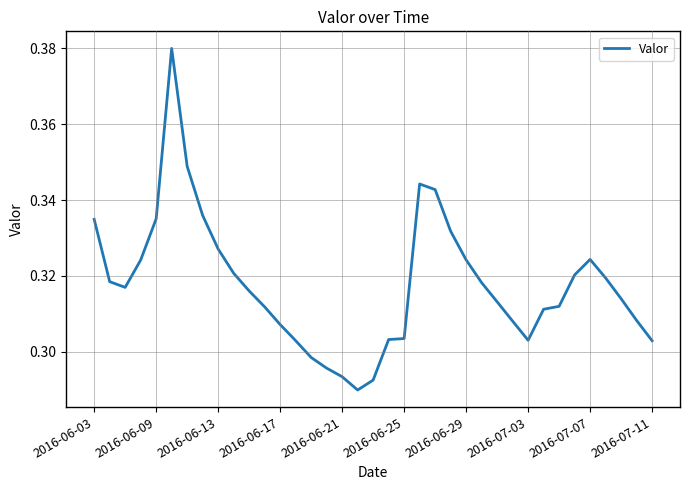

True or false: there are more than 2 points higher than both neighbors.

True